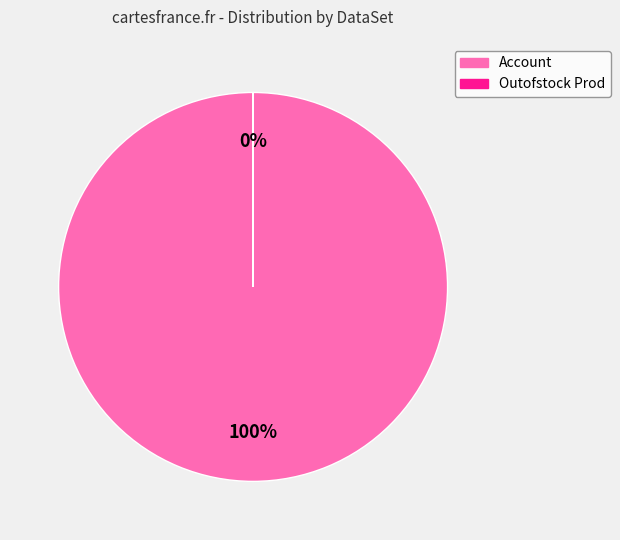

Is there any slice that represents more than half of the pie?

Yes